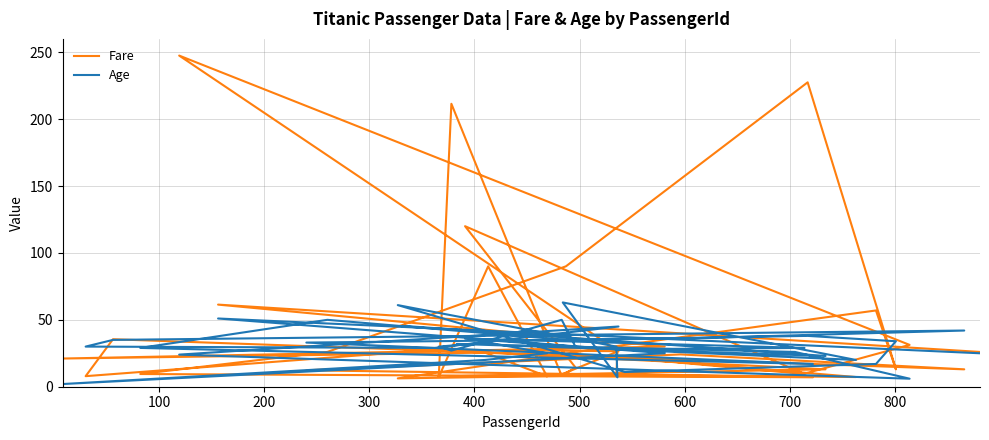

How many intersections are there between Age and Fare?

17